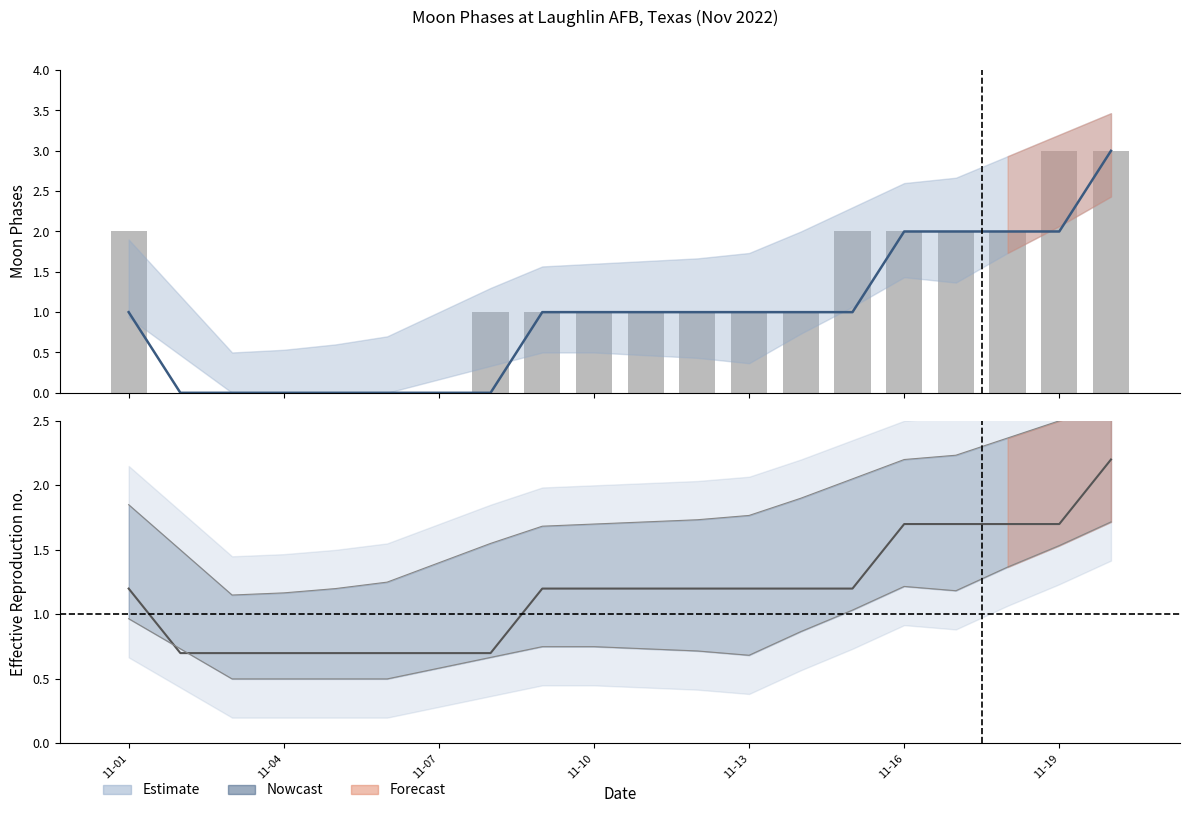

What position from the left is 17?

18